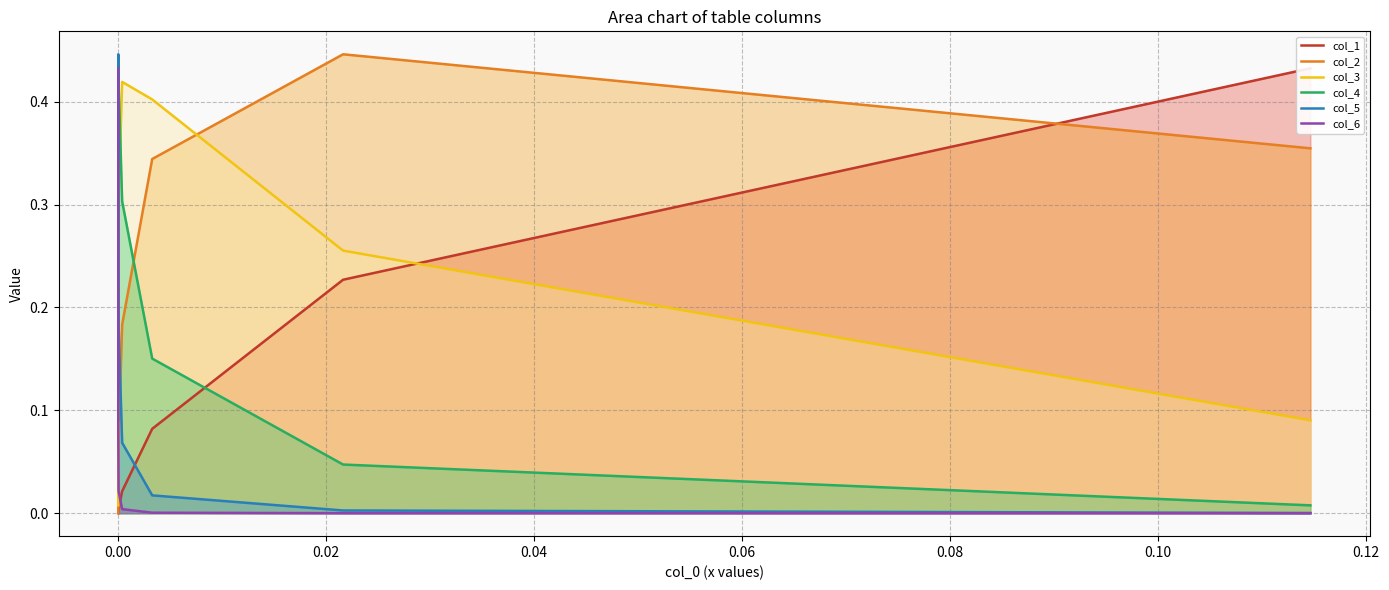

At how many categories does at least one series exceed 0?

8